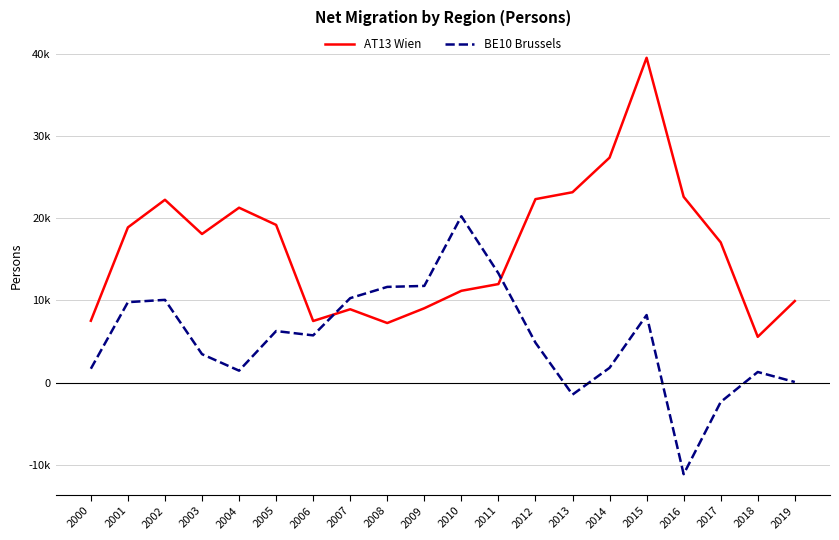

Reading left to right, list all the values displayed in this chart.

AT13 Wien: 2000=7519	2001=18867	2002=22223	2003=18064	2004=21259	2005=19170	2006=7487	2007=8915	2008=7241	2009=9038	2010=11158	2011=11977	2012=22301	2013=23141	2014=27345	2015=39484	2016=22583	2017=17042	2018=5564	2019=9915
BE10 Brussels: 2000=1687	2001=9779	2002=10057	2003=3458	2004=1450	2005=6265	2006=5741	2007=10266	2008=11633	2009=11753	2010=20216	2011=13286	2012=4854	2013=-1459	2014=1796	2015=8212	2016=-11133	2017=-2357	2018=1290	2019=72